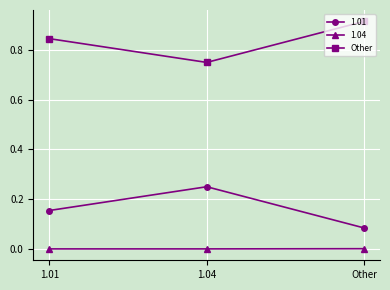

At which category does the chart reach its peak across all series?

Other